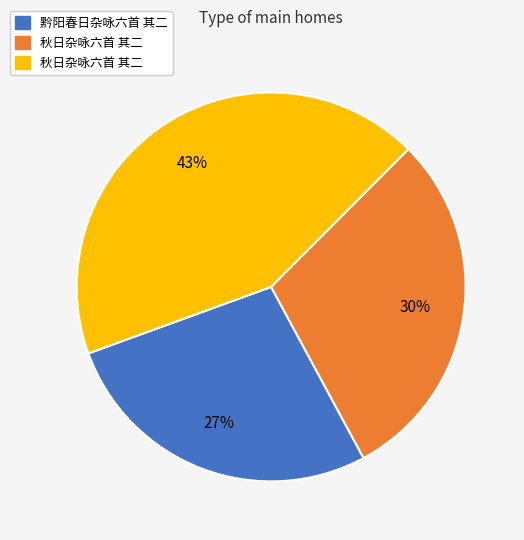

Is there a majority slice in this chart?

No